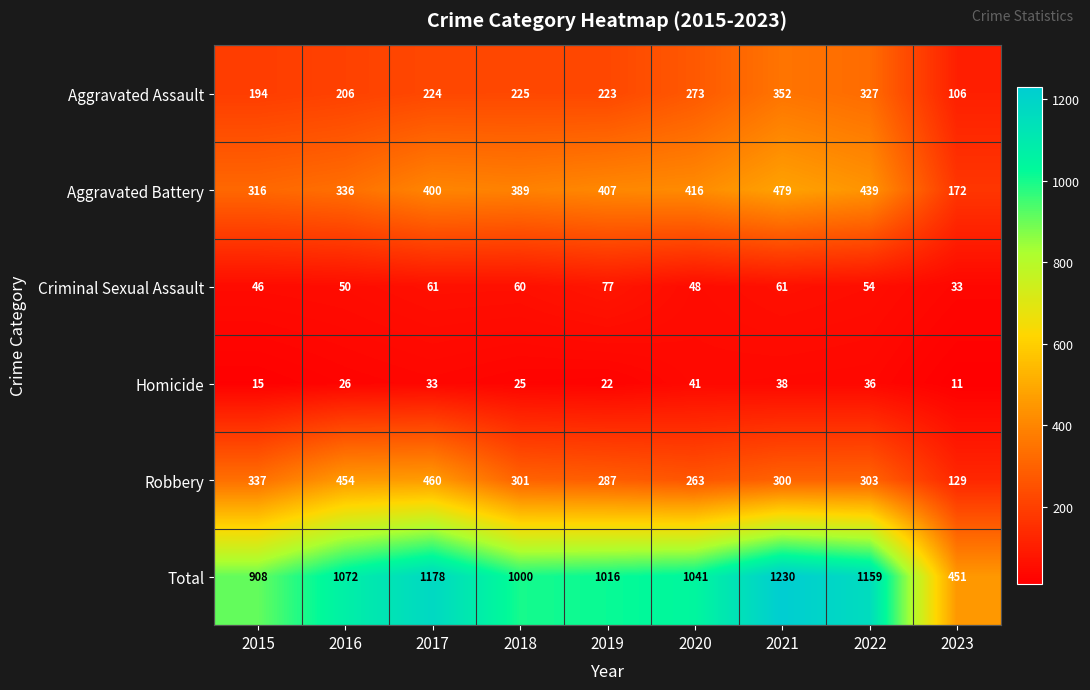

What is the lowest value of the Aggravated Assault series?

106